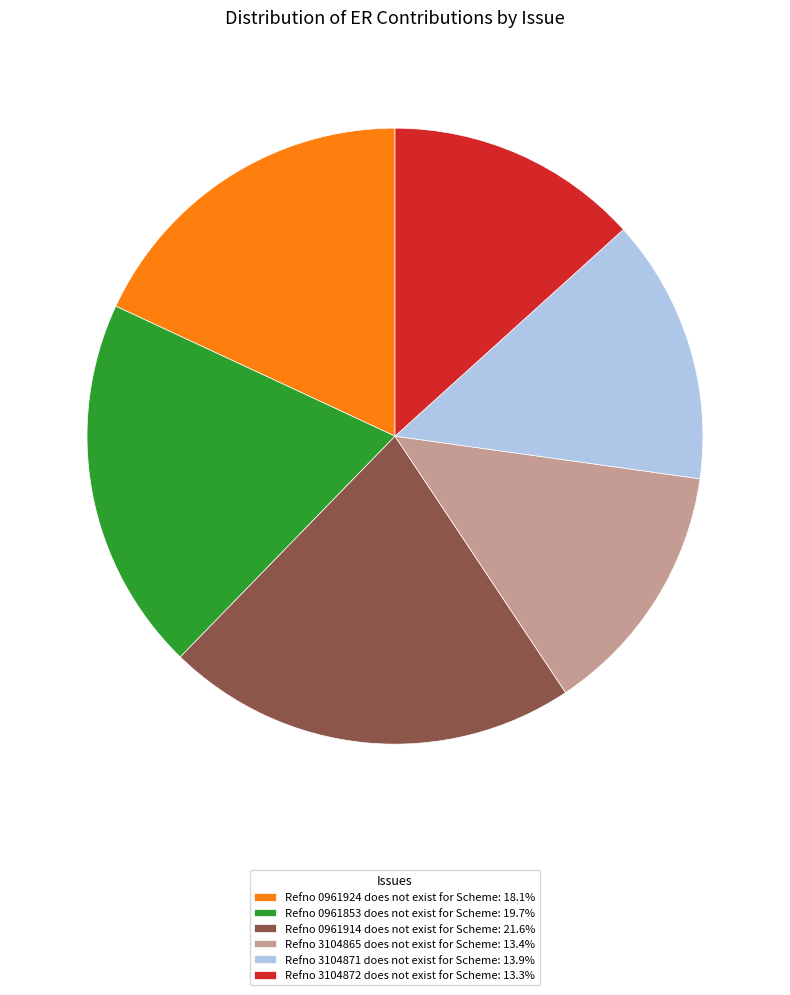

How many segments does this pie chart have?

6